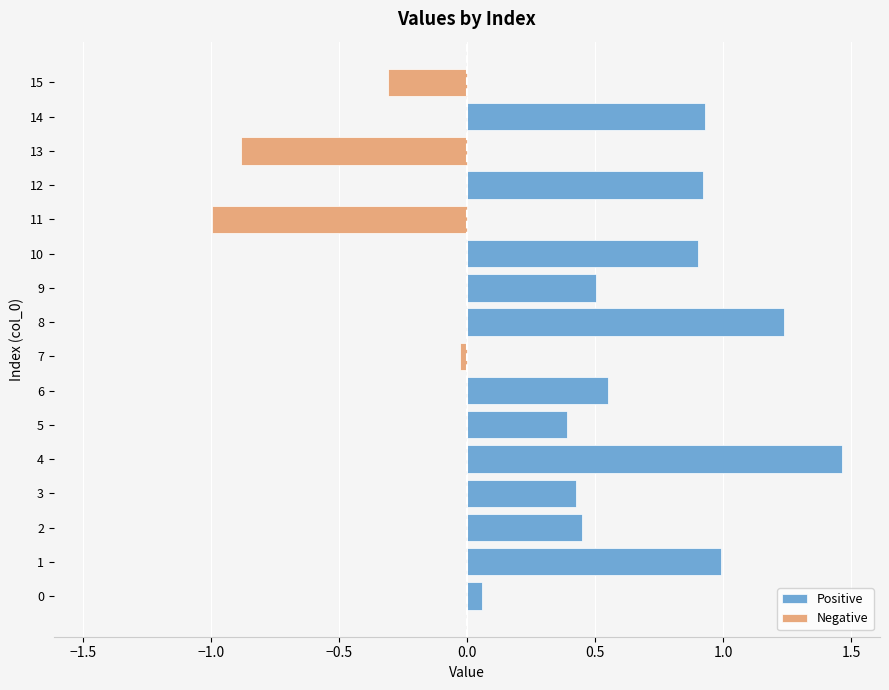

What is the spread (max minus min) of values at 14?

0.9